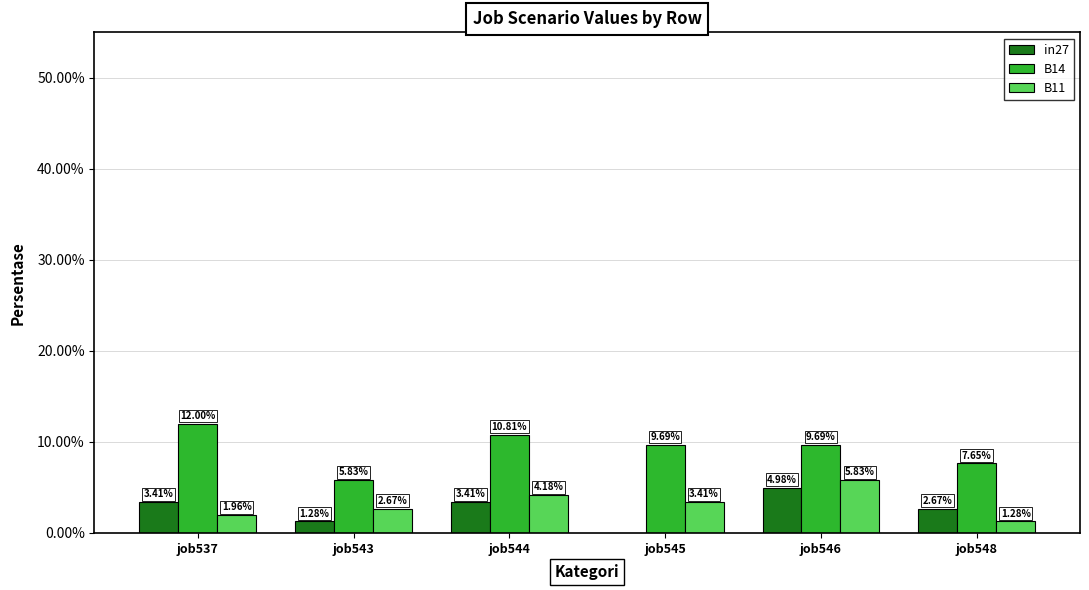

Reading left to right, what are all the values shown in this chart?

in27: 0.0	0.0	0.0	0.0	0.0	0.0
B14: 0.1	0.1	0.1	0.1	0.1	0.1
B11: 0.0	0.0	0.0	0.0	0.1	0.0